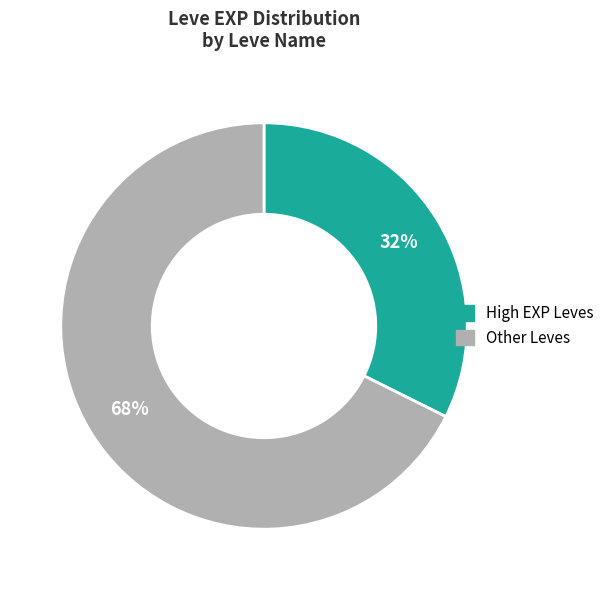

To the nearest percent, what is the average slice percentage?

50%